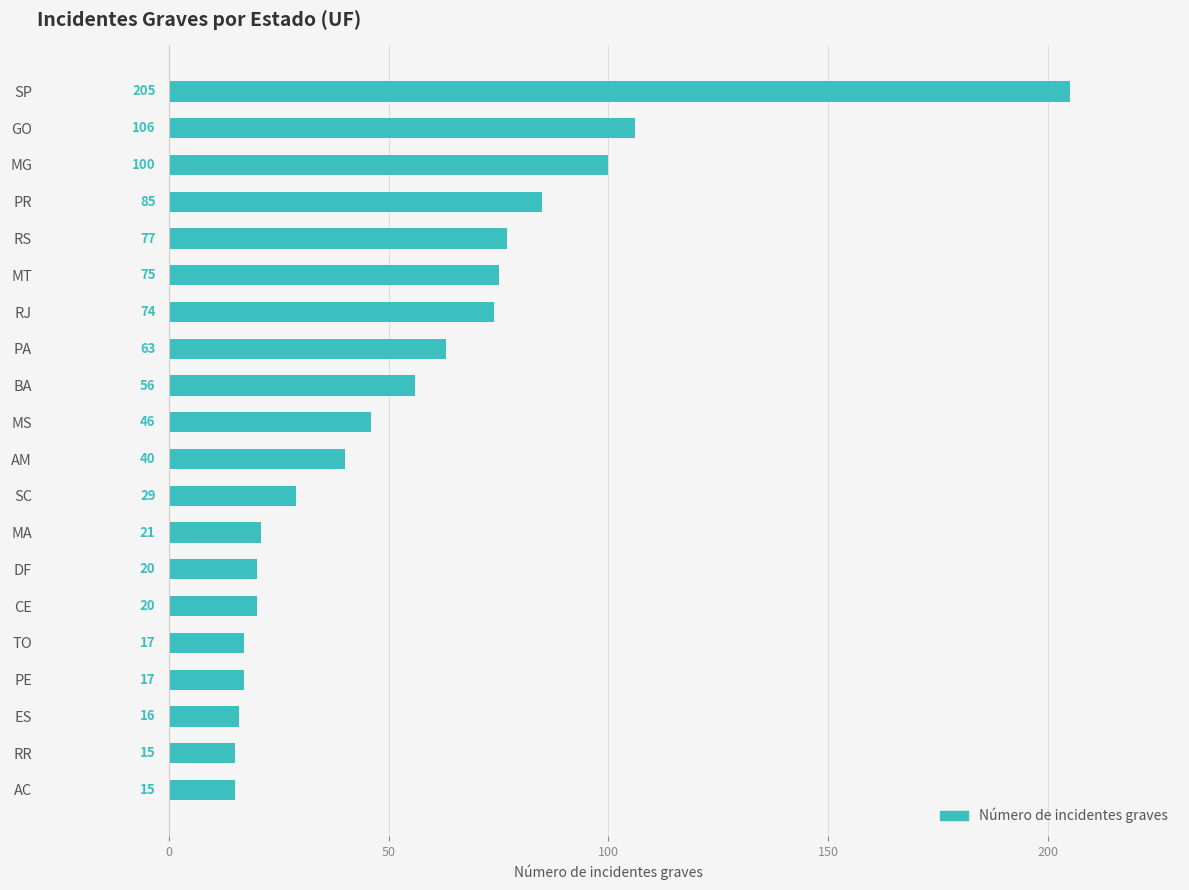

Between BA and SC, which is larger?

BA